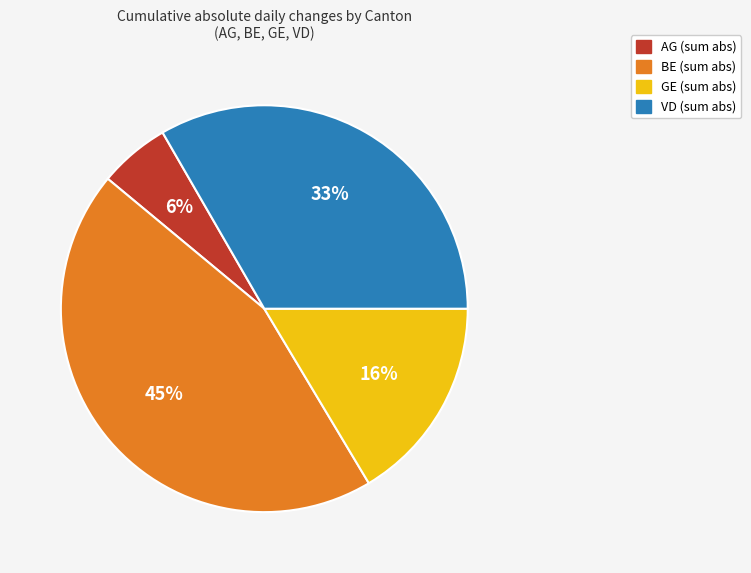

To the nearest percent, what is the difference between the largest and smallest slice percentages?

39%